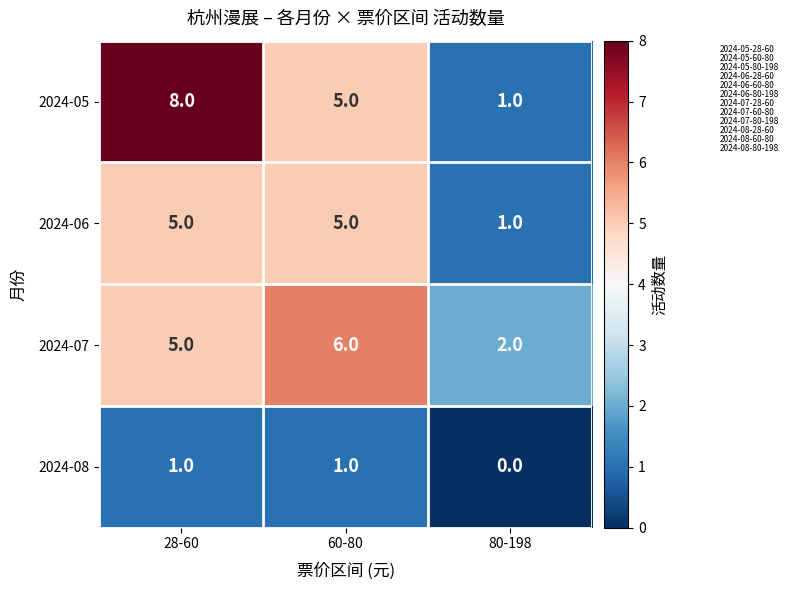

How many categories are shown in the chart?

3